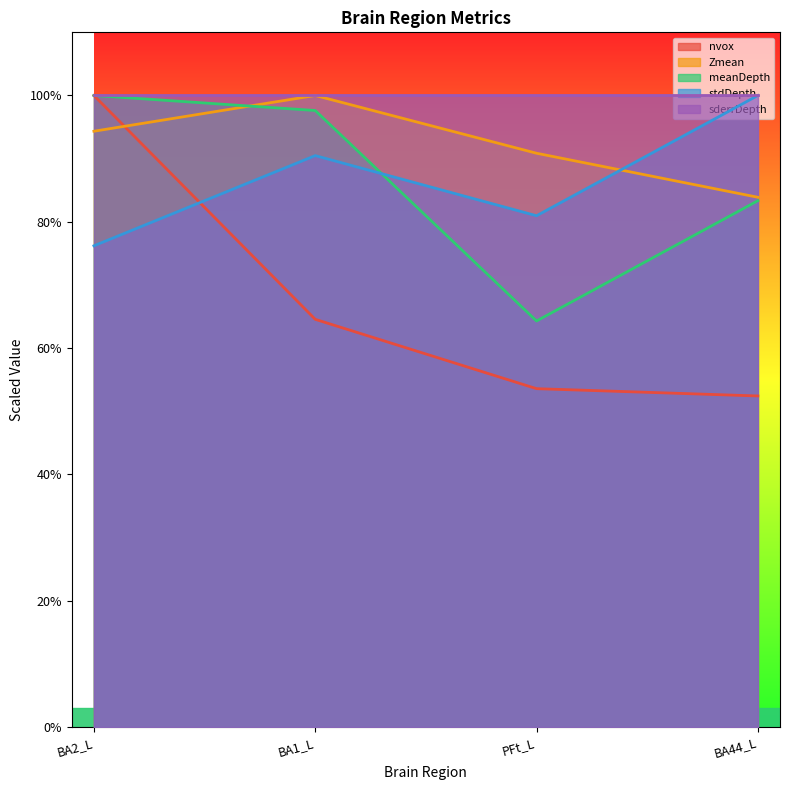

What are all the series names shown in the legend?

nvox, Zmean, meanDepth, stdDepth, sderrDepth